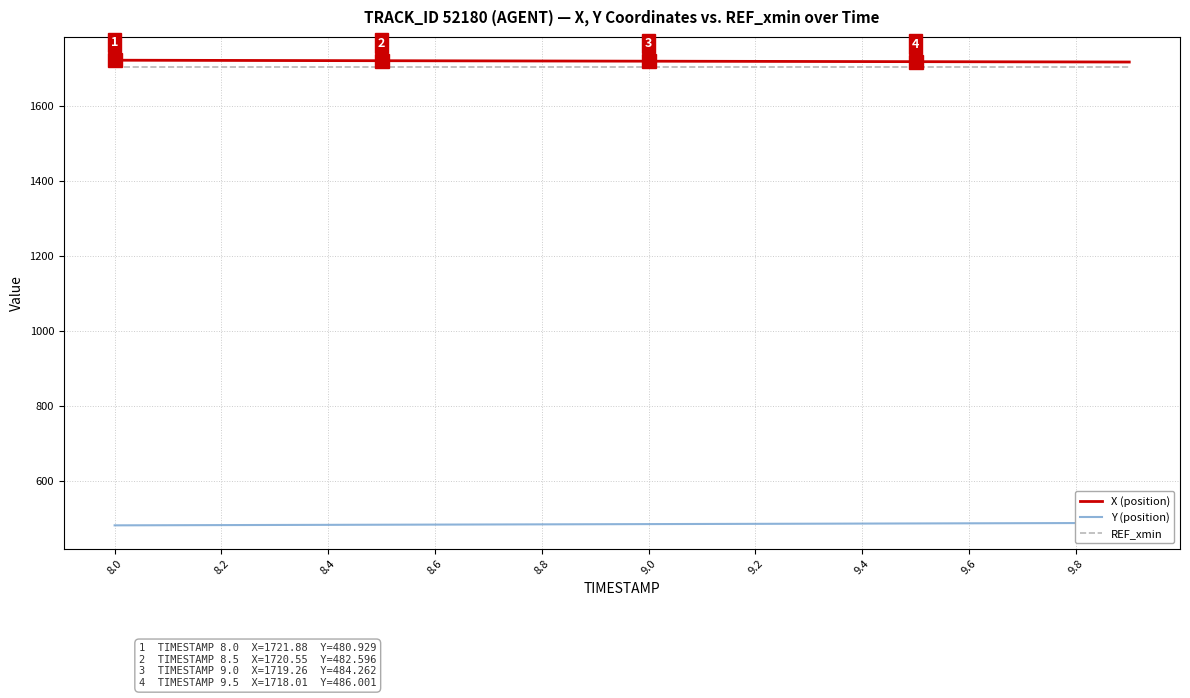

What is the lowest value of the X (position) series?

1717.0